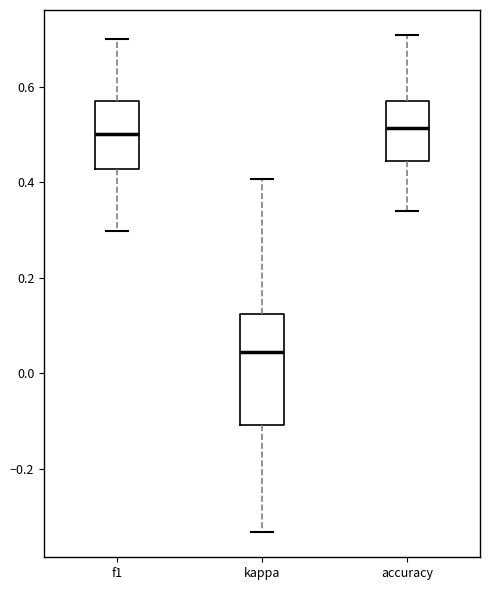

Reading left to right, transcribe this box plot: for each box, give where its median line is, the range the box spans, and where its two whiskers end, as read against the y-axis. The values are not printed on the chart, so give them approximately, as read against the axis.

f1: median 0.50, box 0.42 to 0.58, whiskers 0.30 to 0.70
kappa: median 0.04, box -0.10 to 0.12, whiskers -0.34 to 0.40
accuracy: median 0.52, box 0.44 to 0.58, whiskers 0.34 to 0.70